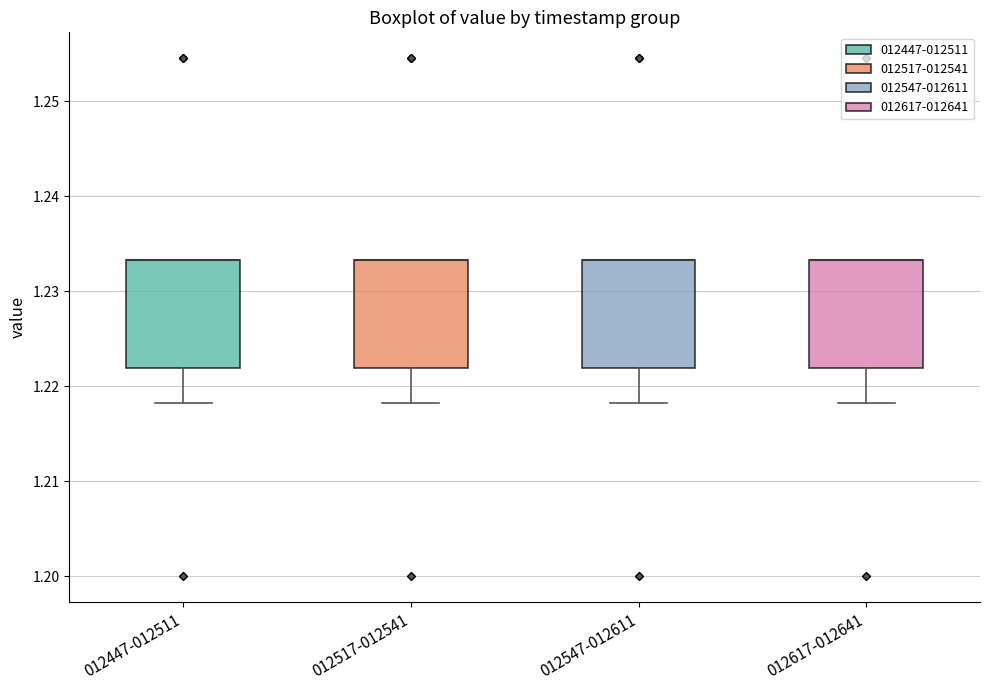

Reading left to right, read every box against the y-axis: the position of its median line, the range the box covers, and the ends of its whiskers. The values are not printed on the chart, so give them approximately, as read against the axis.

012447-012511: median 1.233 (drawn on the box's upper edge), box 1.222 to 1.233, whiskers 1.218 to 1.233
012517-012541: median 1.233 (drawn on the box's upper edge), box 1.222 to 1.233, whiskers 1.218 to 1.233
012547-012611: median 1.233 (drawn on the box's upper edge), box 1.222 to 1.233, whiskers 1.218 to 1.233
012617-012641: median 1.233 (drawn on the box's upper edge), box 1.222 to 1.233, whiskers 1.218 to 1.233